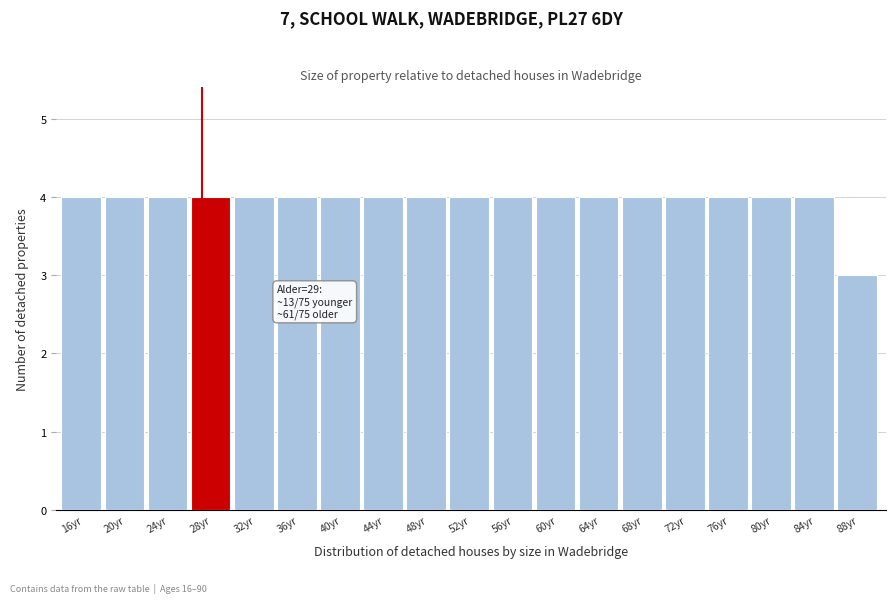

Reading right to left, extract all data points from this chart.

88yr=3	84yr=4	80yr=4	76yr=4	72yr=4	68yr=4	64yr=4	60yr=4	56yr=4	52yr=4	48yr=4	44yr=4	40yr=4	36yr=4	32yr=4	28yr=4	24yr=4	20yr=4	16yr=4